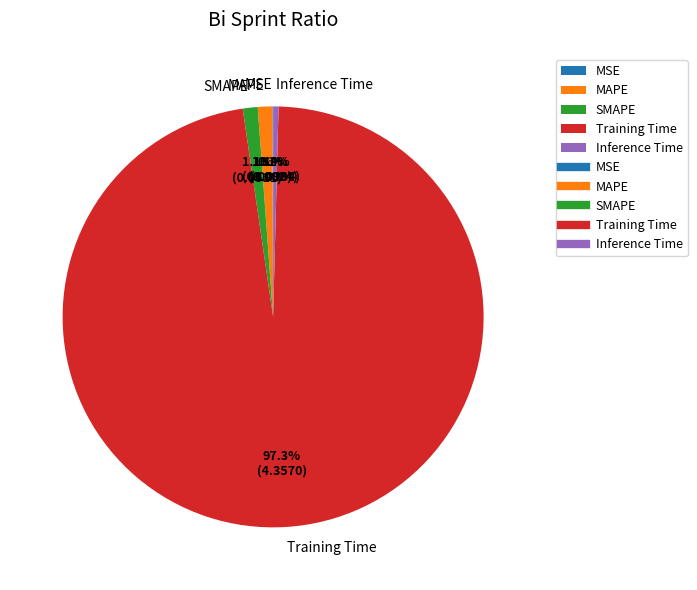

Between SMAPE and Training Time, which is larger?

Training Time